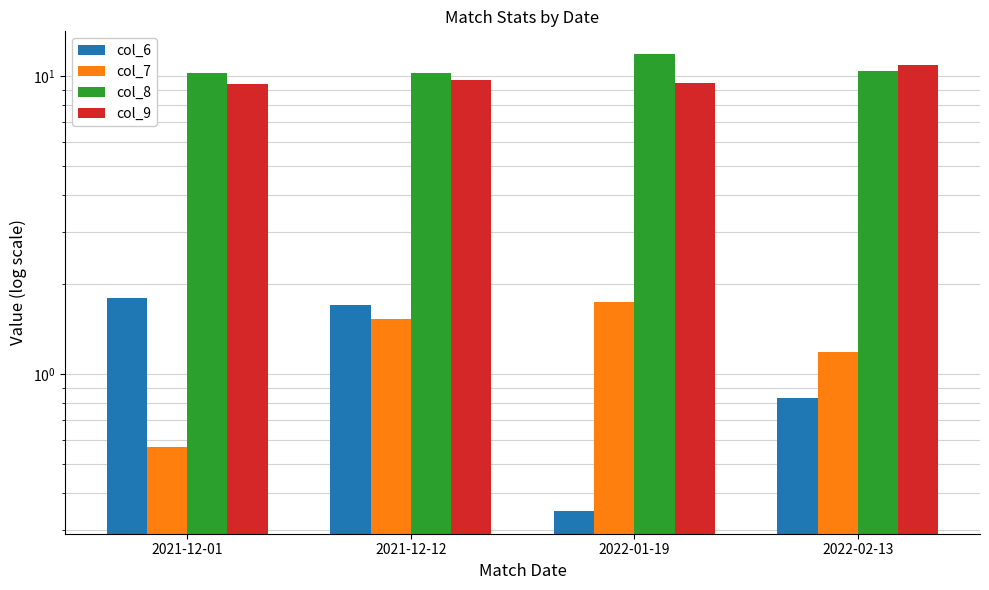

What is the difference between the second highest and minimum values in the col_7 series?

1.0